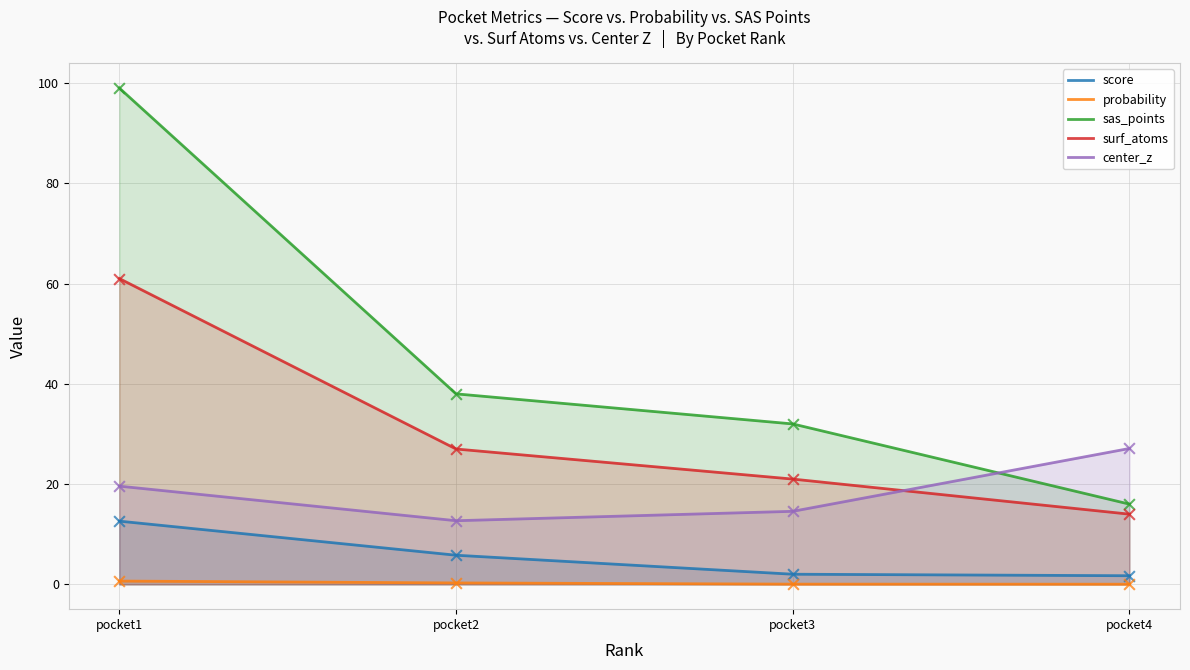

Which series has the largest total across all categories?

sas_points